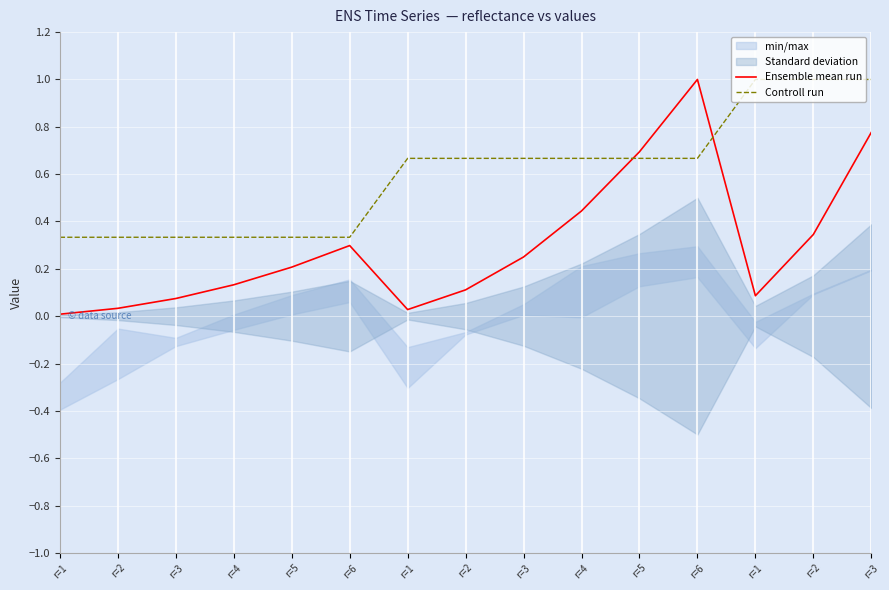

Is the value of Ensemble mean run at r=5 greater than the value of Controll run at r=1?

No